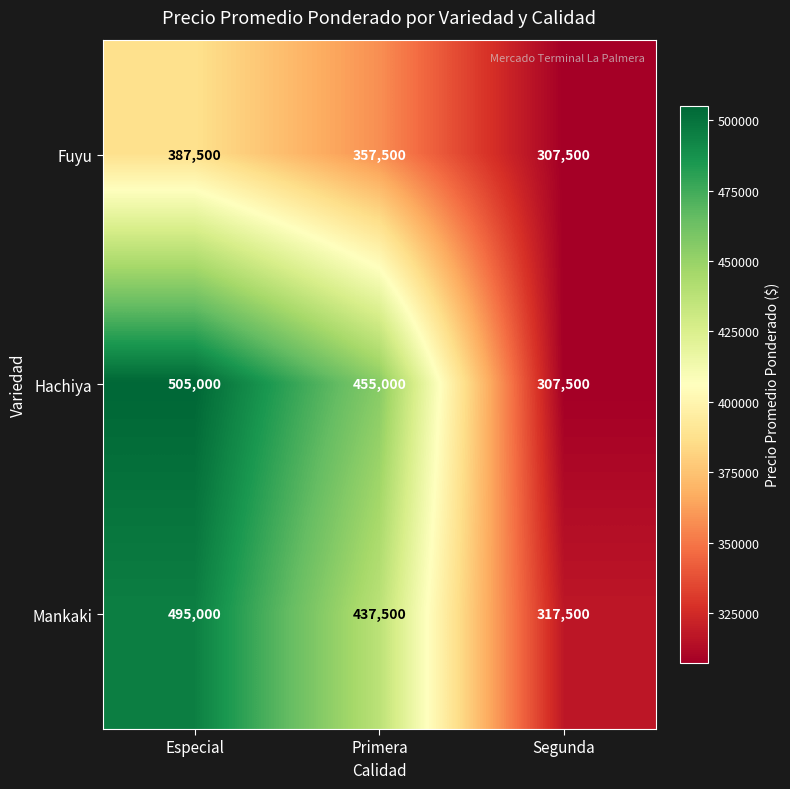

What is the total value across all series at Segunda?

932500